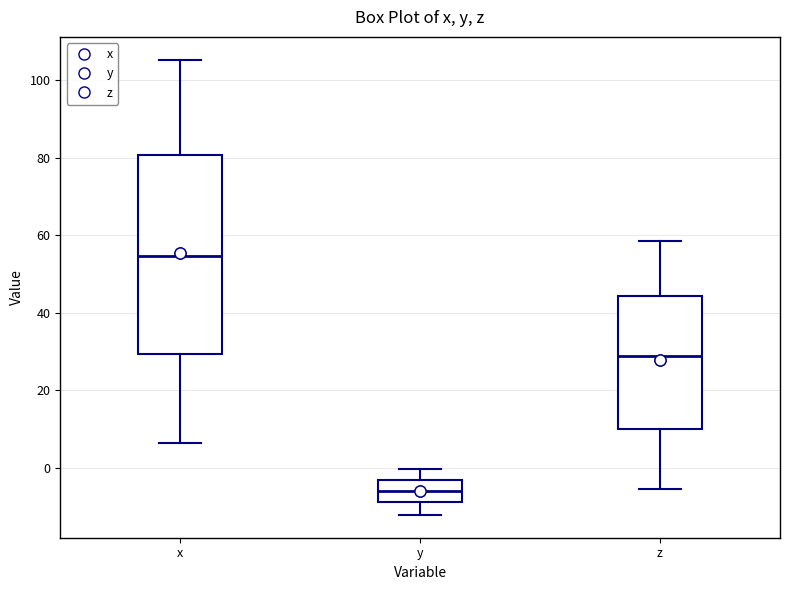

Which box is the tallest, from its lower edge to its upper edge?

x